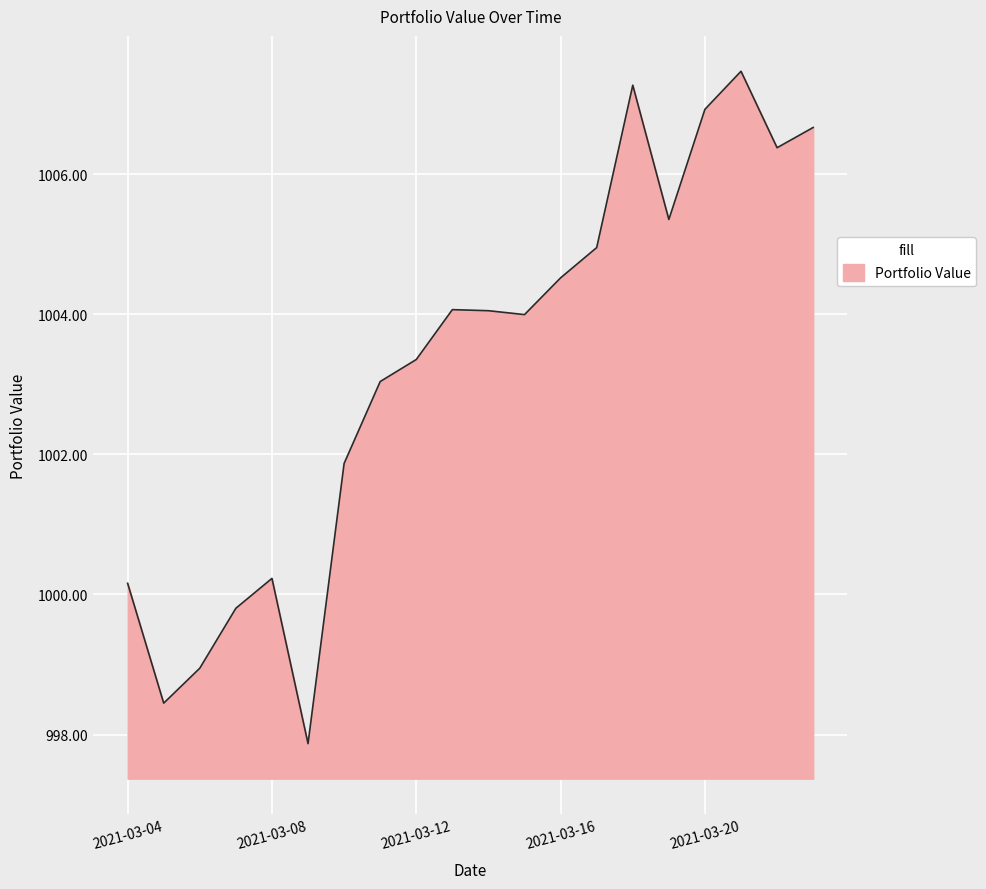

What is the difference between the maximum and minimum values?

9.6